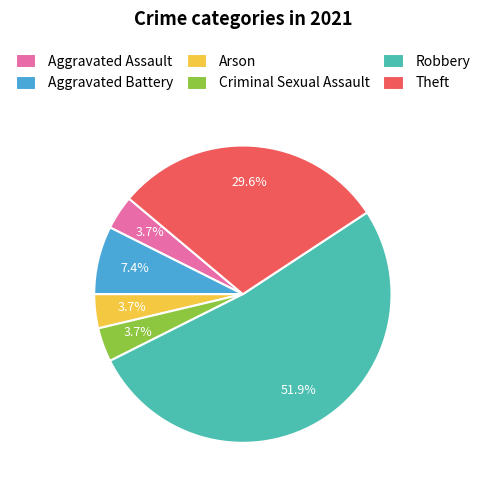

Count the number of slices in the pie.

6